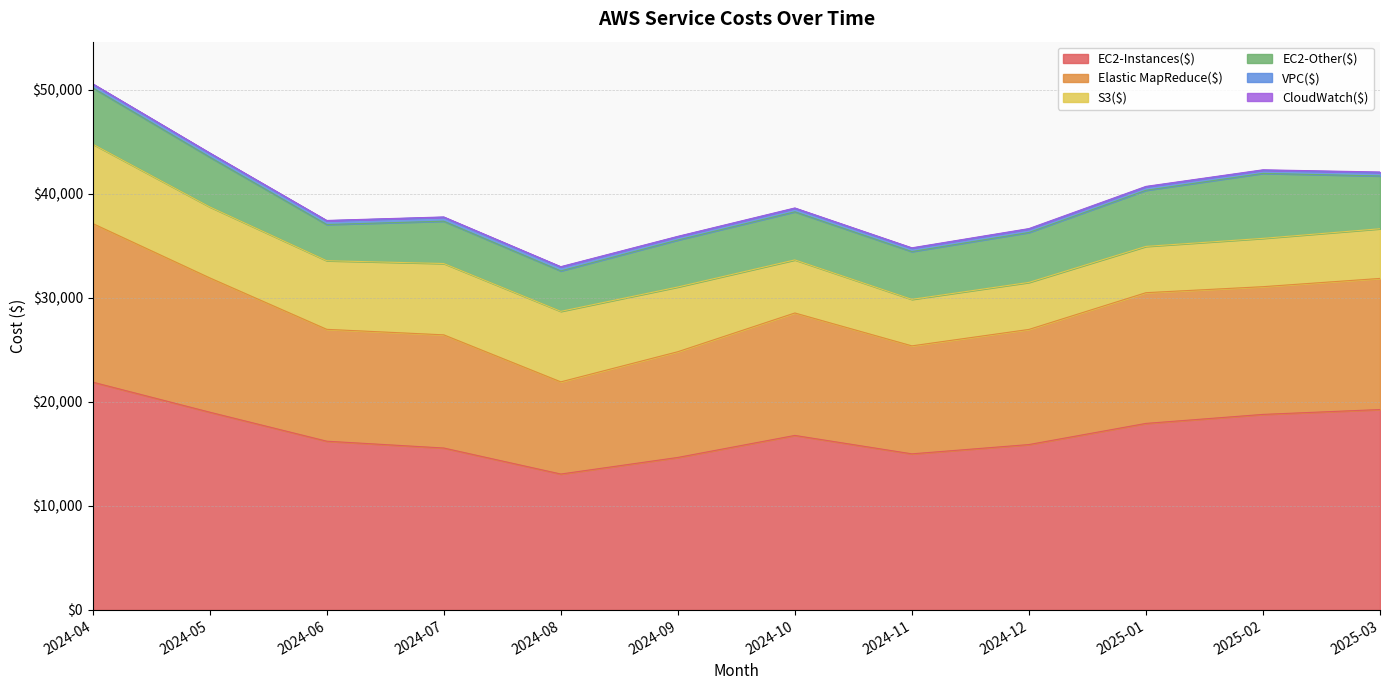

Is the value of VPC($) at 2024-07 greater than the value of EC2-Instances($) at 2025-01?

No